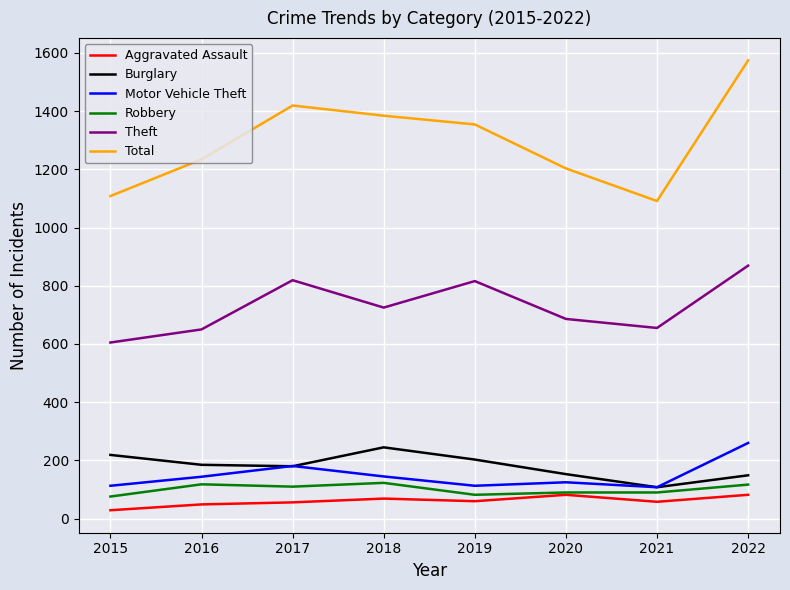

Where is the first local minimum for Total?

2021